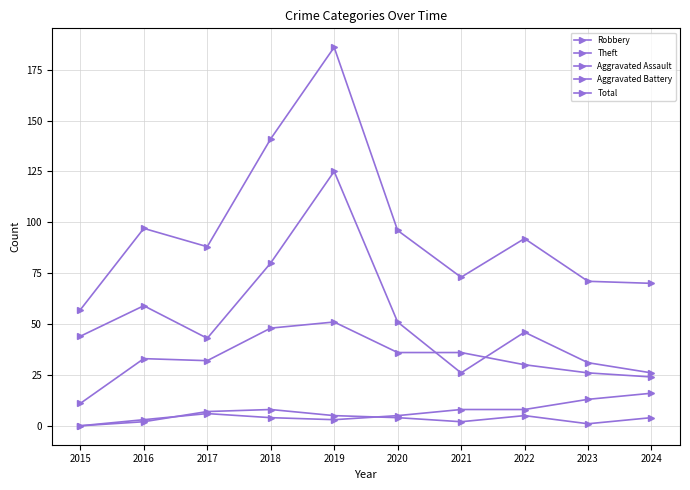

In Robbery, how many points are lower than both neighbors (excluding endpoints)?

1